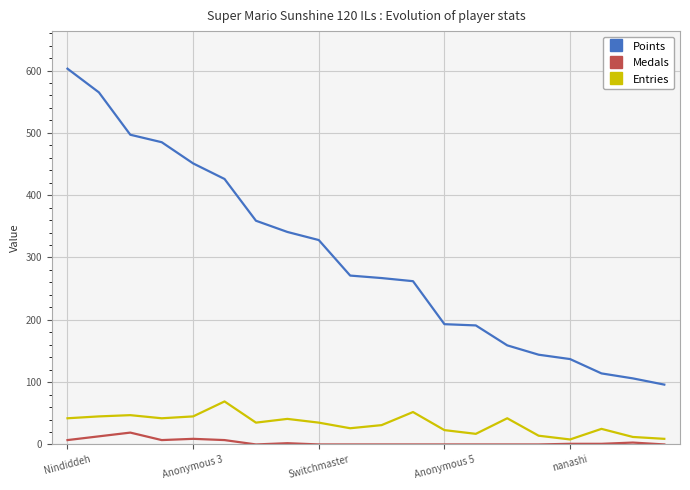

List the series in order of their peak value, highest first.

Points, Entries, Medals